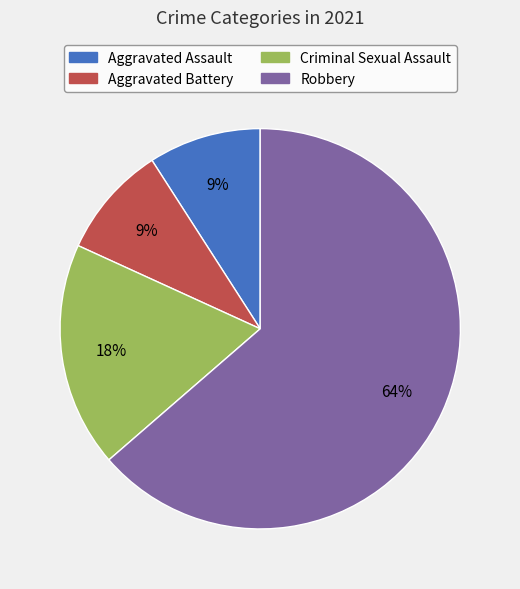

To the nearest percent, what is the difference between the largest and smallest slice percentages?

55%